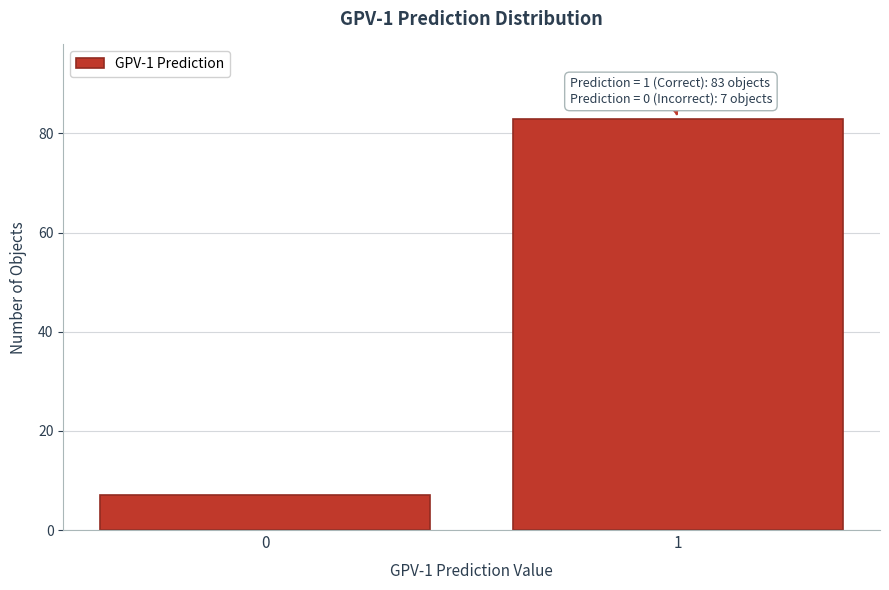

Reading left to right, transcribe all the data shown in this chart.

0=7	1=83